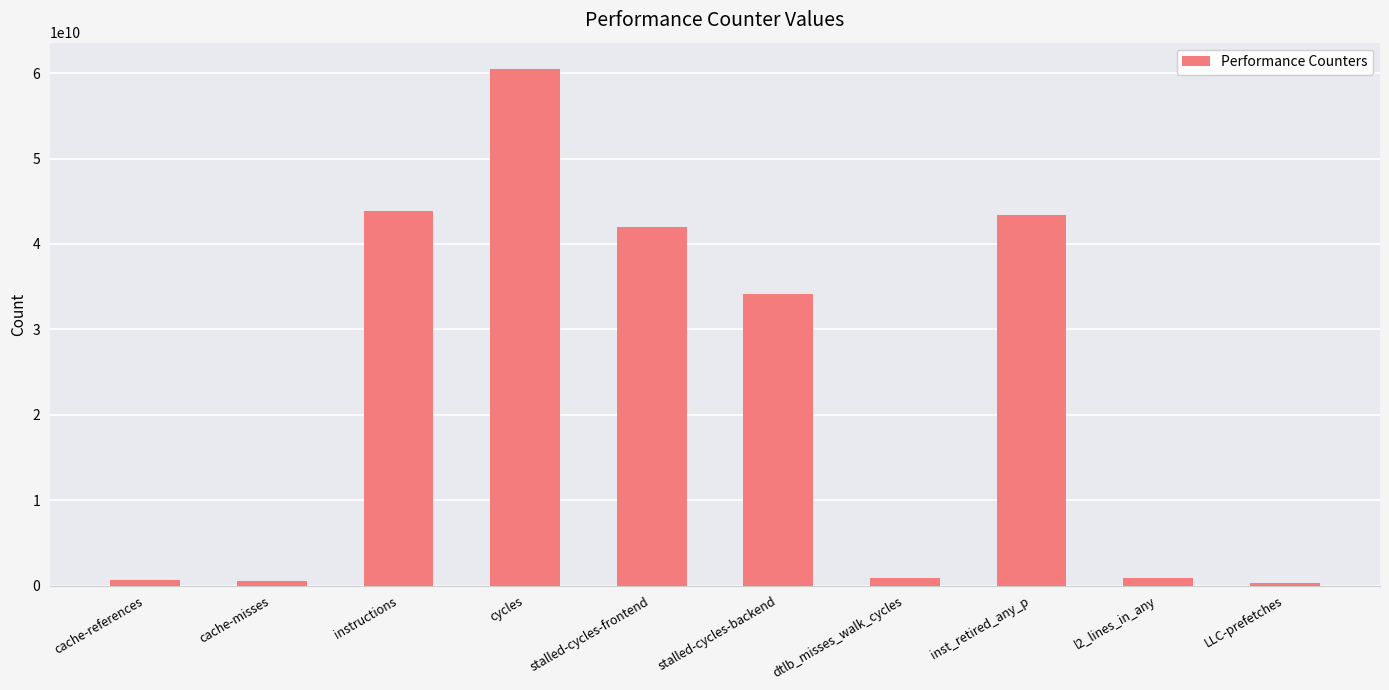

What is the label of the 10th bar from the left?

LLC-prefetches